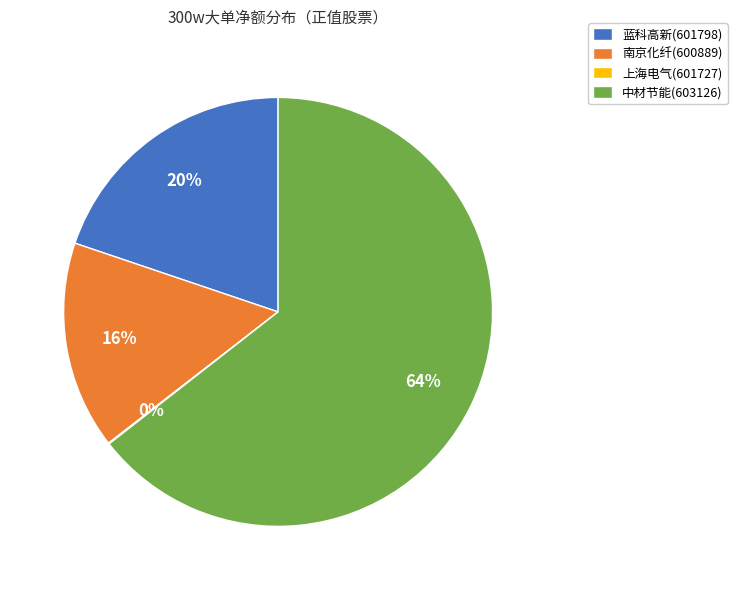

Between 中材节能(603126) and 蓝科高新(601798), which is larger?

中材节能(603126)